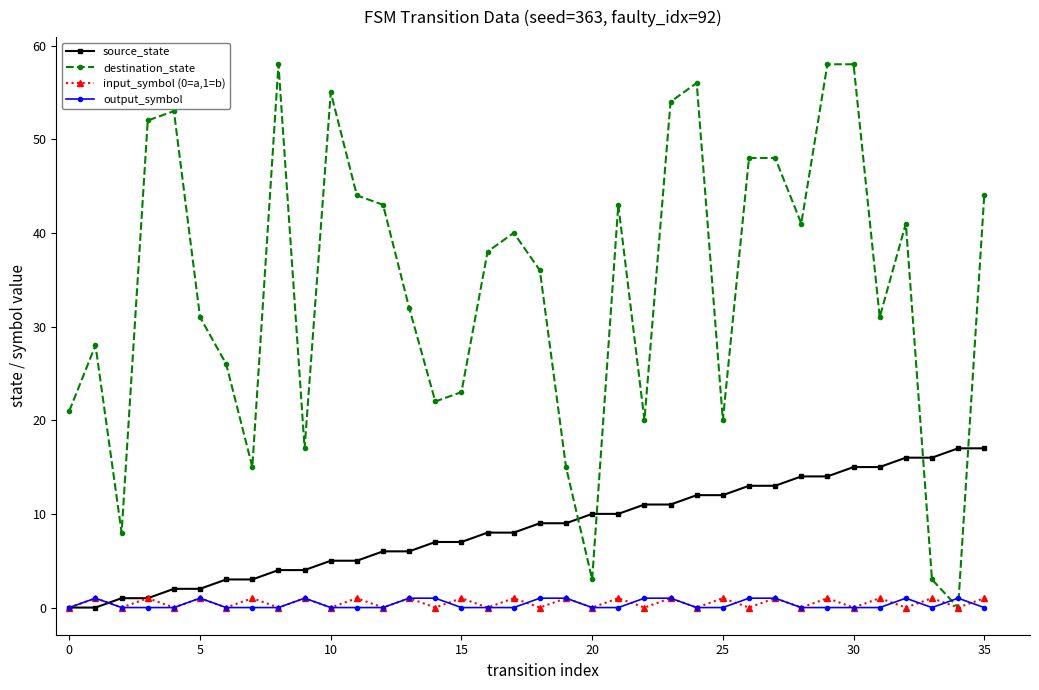

What is the sum of all input_symbol (0=a,1=b) values?

18